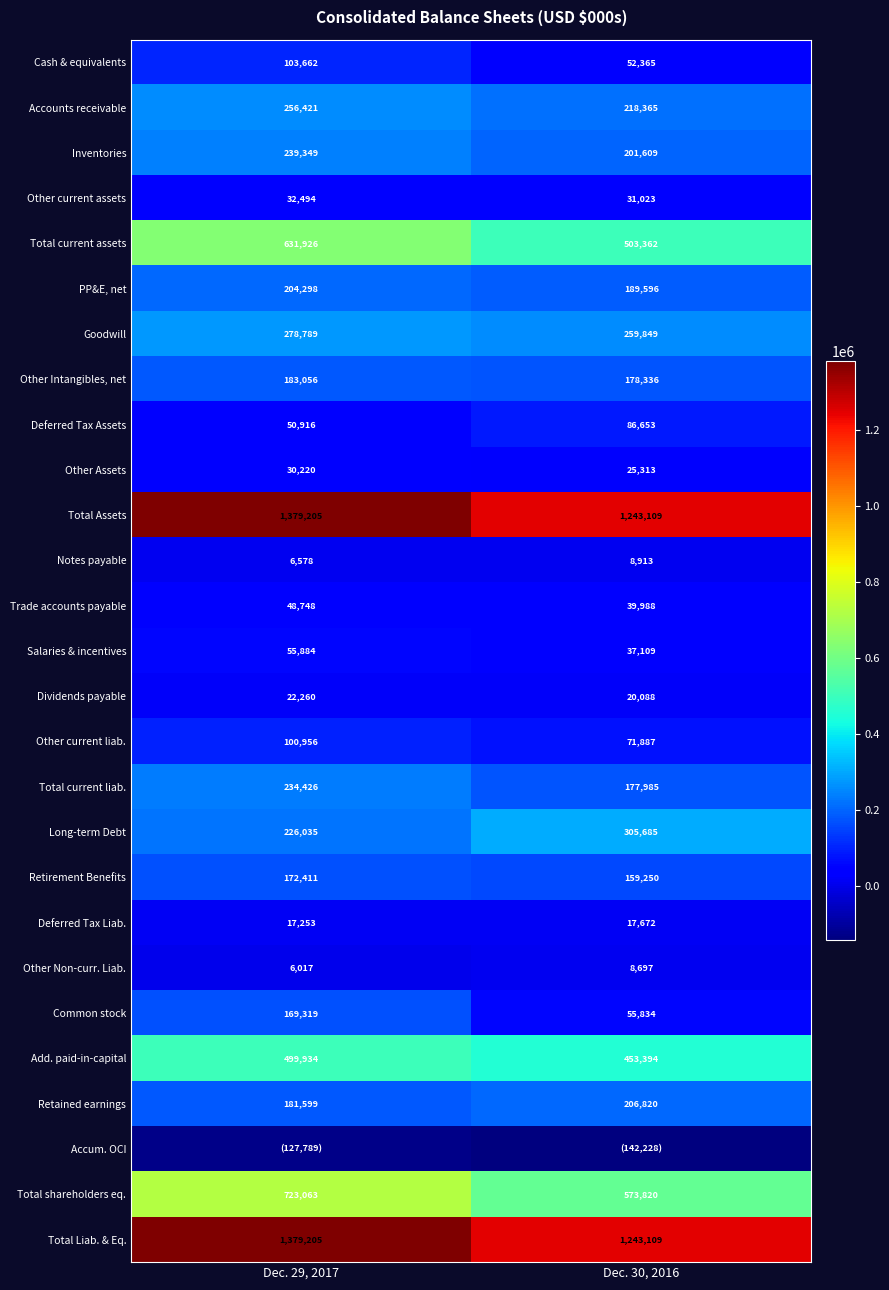

Is it true that Accounts receivable equals 218365 at Dec. 30, 2016?

True